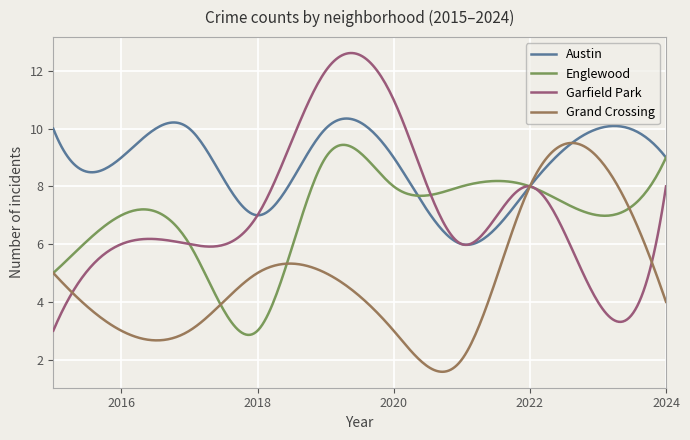

What is the smallest value displayed?

1.6